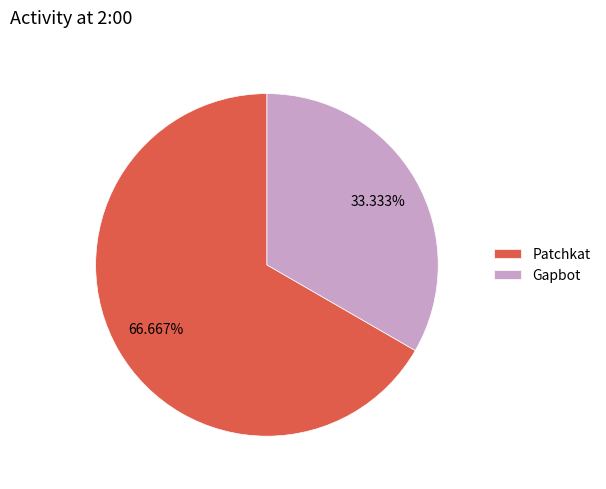

What is the majority slice?

Patchkat